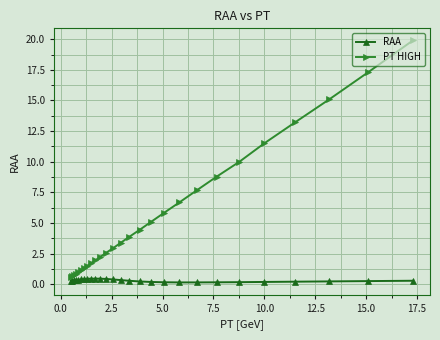

What is the average value of the RAA series?

0.3